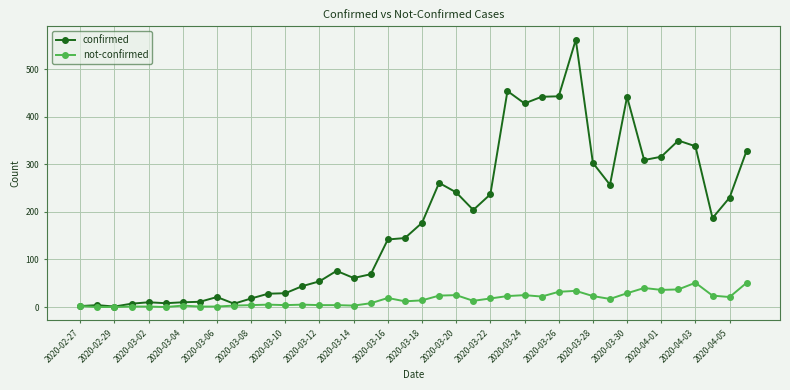

In confirmed, how many points are lower than both neighbors (excluding endpoints)?

9